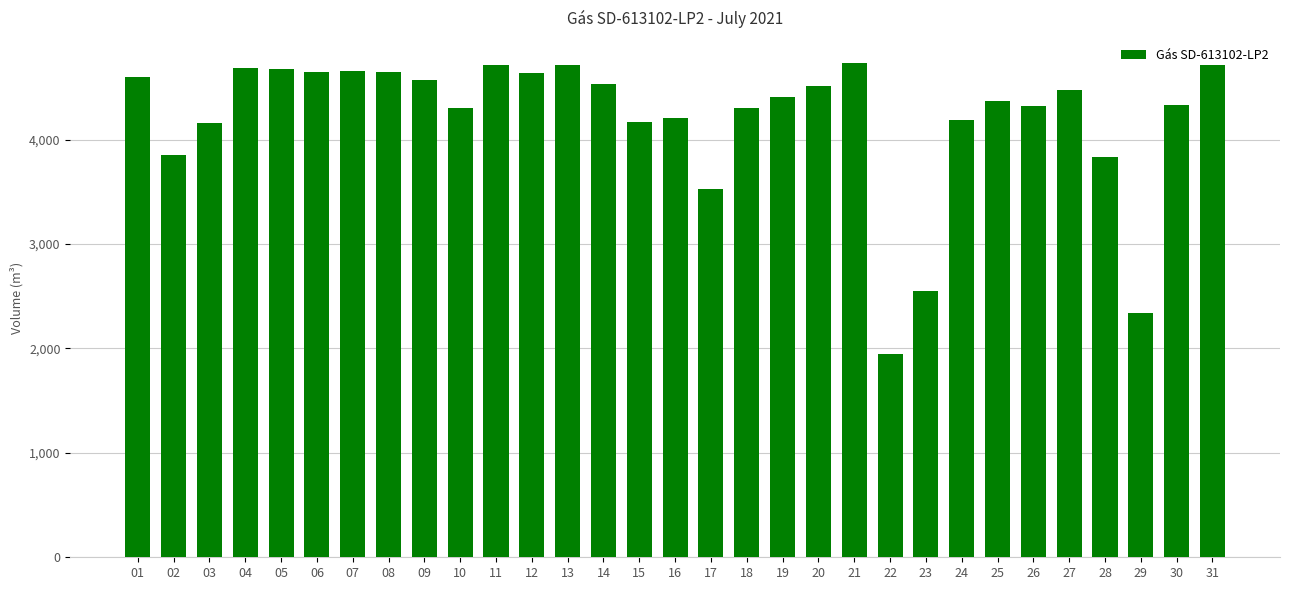

What is the difference between the maximum and minimum values?

2787